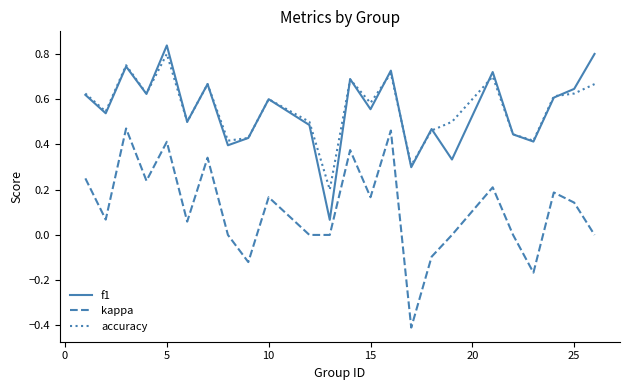

True or false: kappa and f1 cross at least once.

False